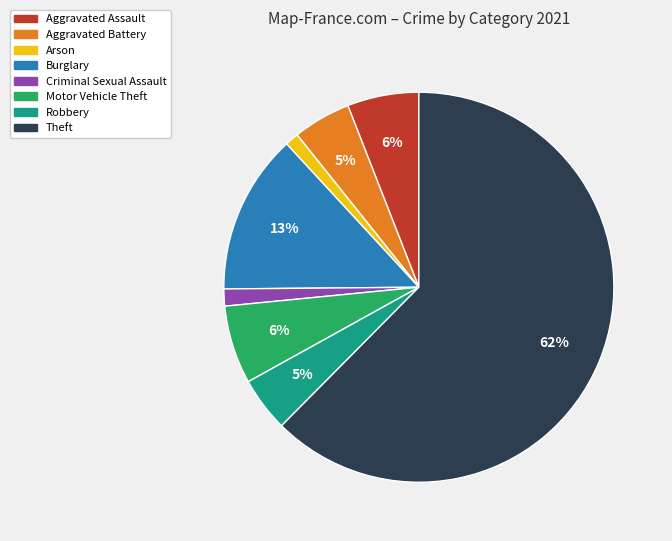

Which slice is the largest?

Theft